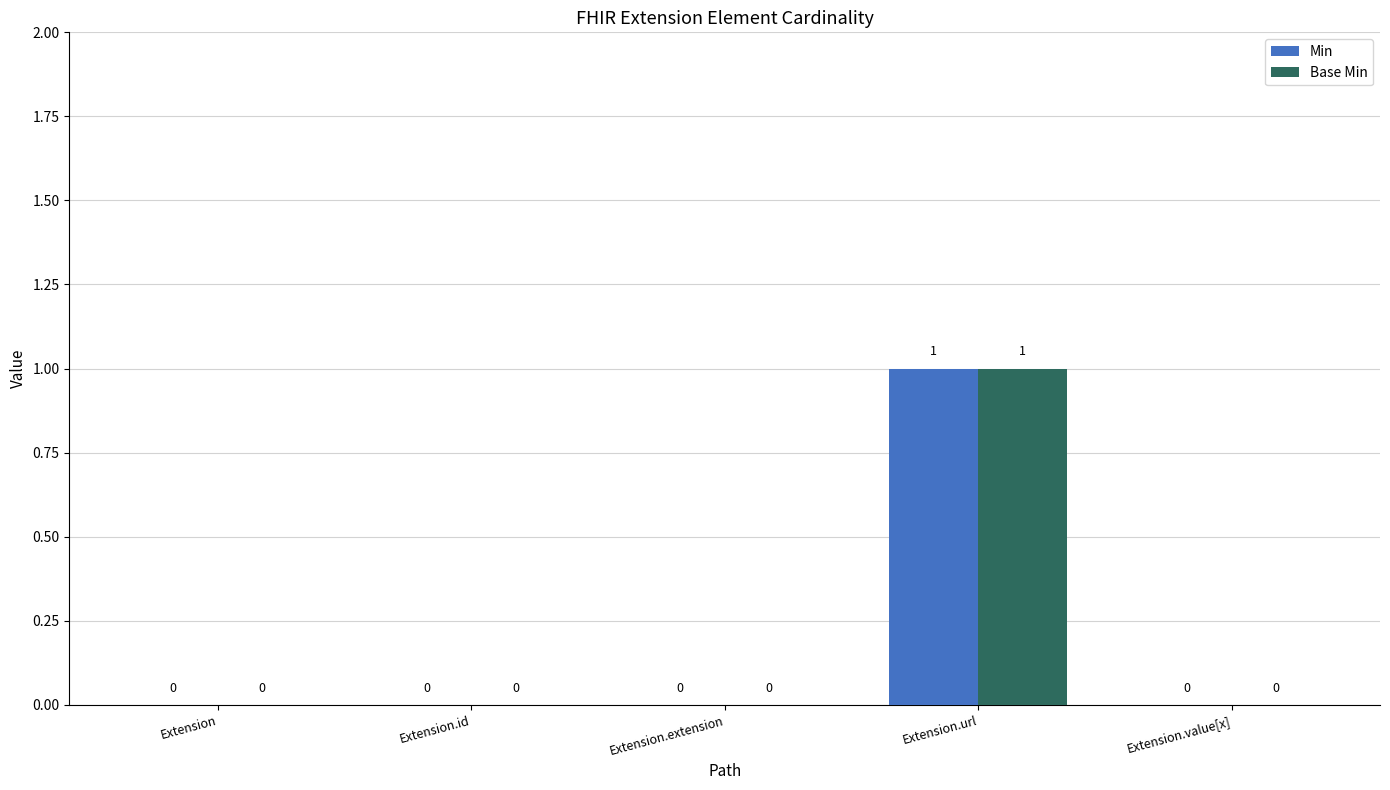

The value of Min at Extension is 0. True or false?

True